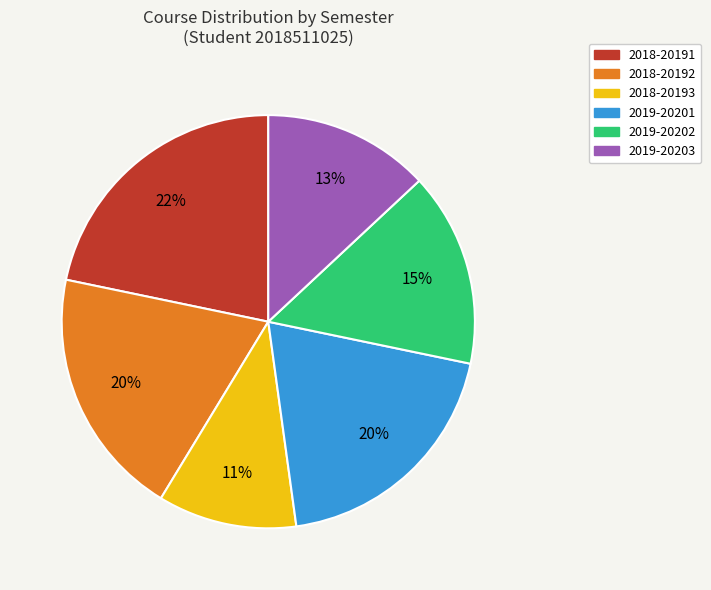

How many slices are in this pie chart?

6